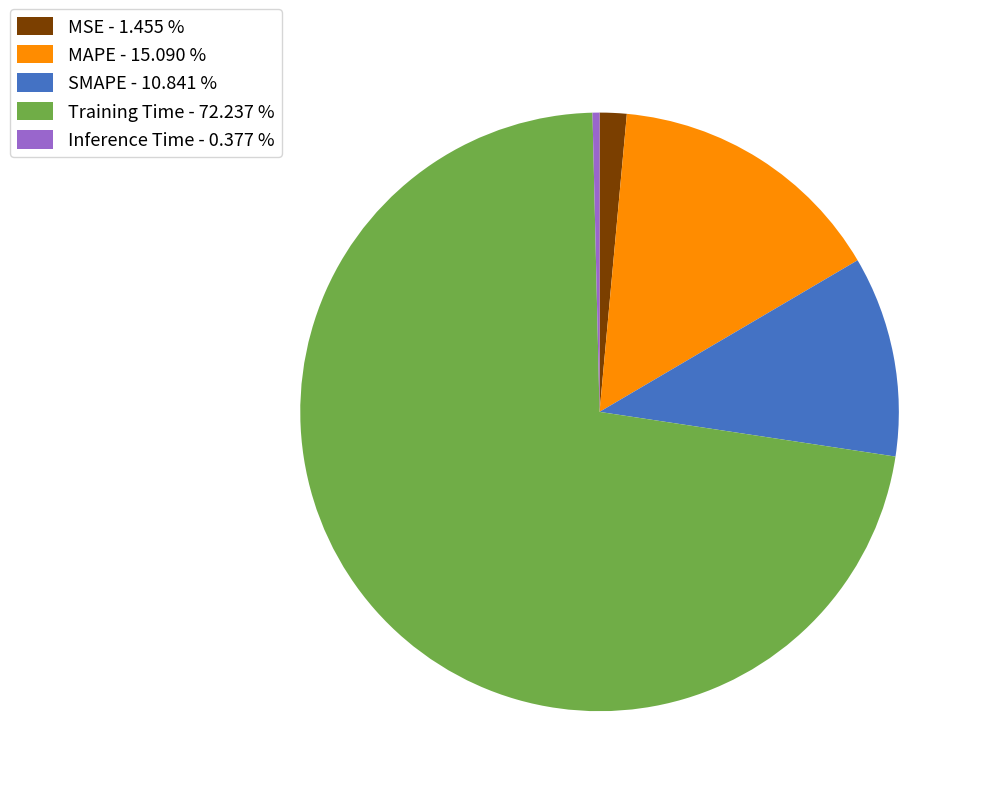

Is there a majority slice in this chart?

Yes